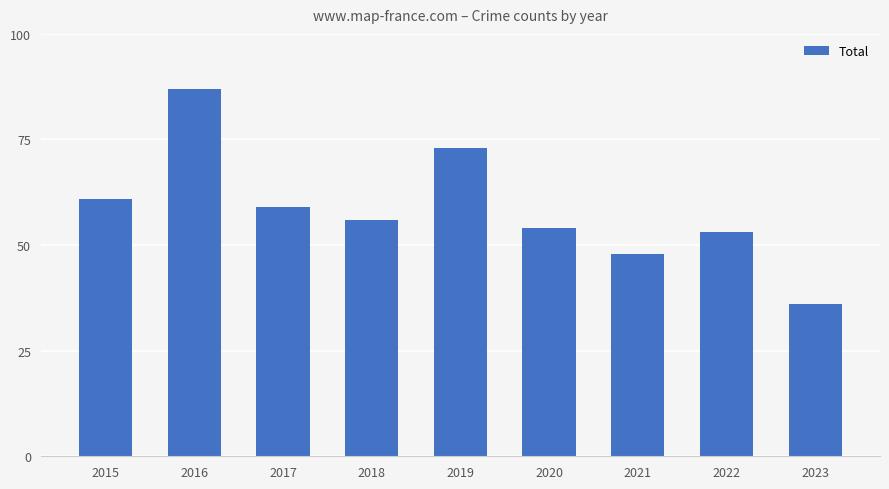

Reading left to right, list all the values displayed in this chart.

2015=61	2016=87	2017=59	2018=56	2019=73	2020=54	2021=48	2022=53	2023=36